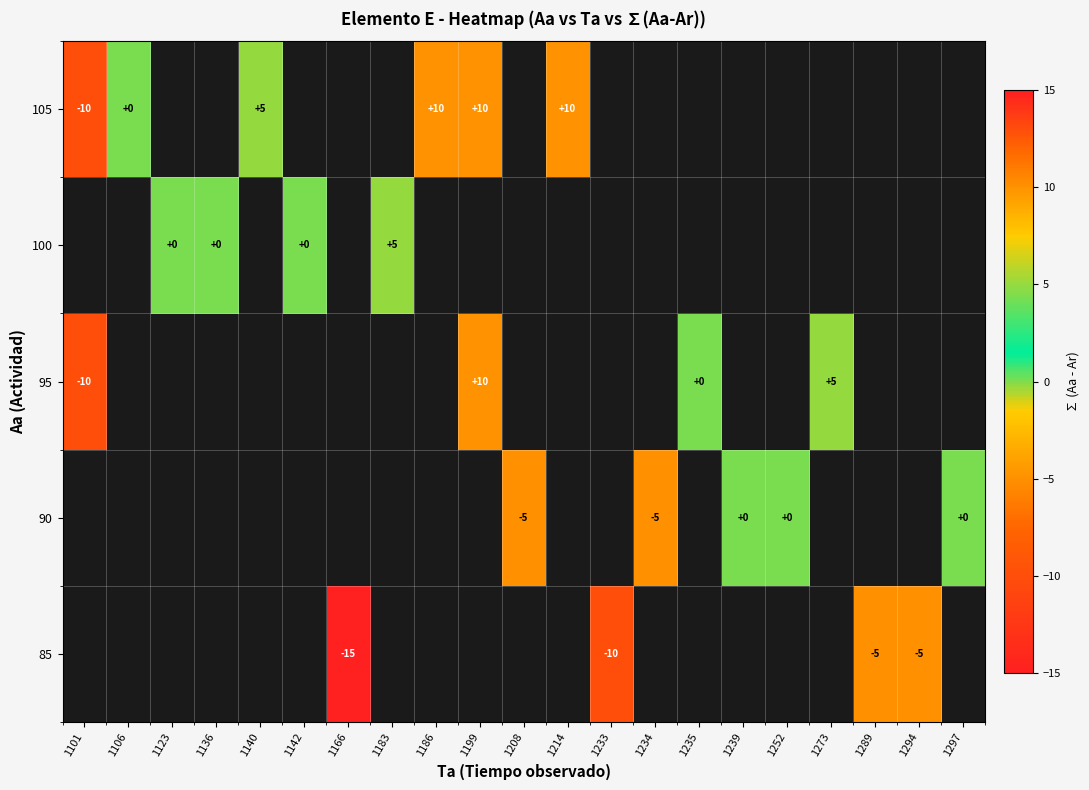

Count the number of categories in the chart.

21